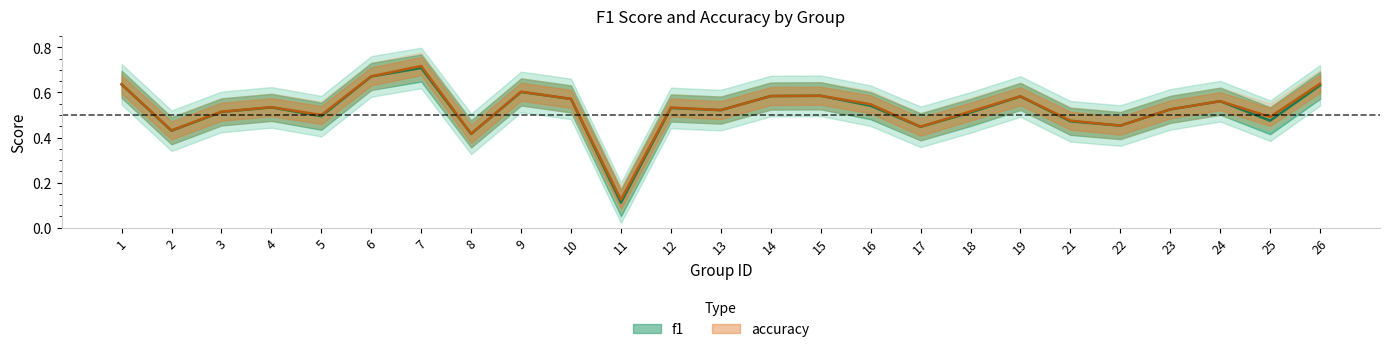

What is the total value across all series at 18?

1.0